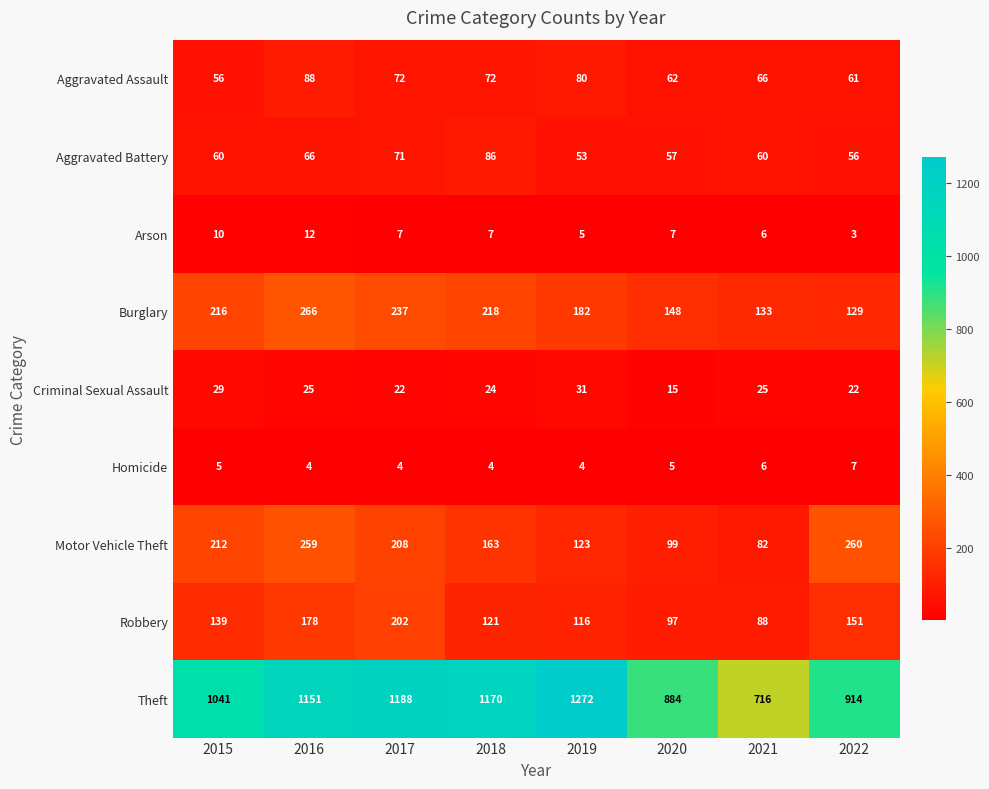

What is the difference between the highest and lowest values at 2018?

1166